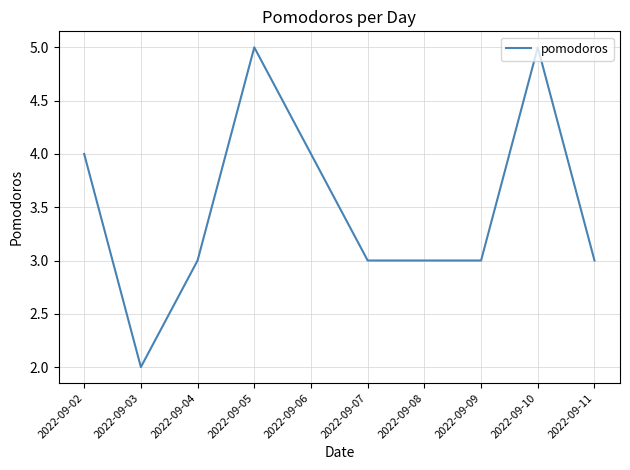

What is the greatest value displayed?

5